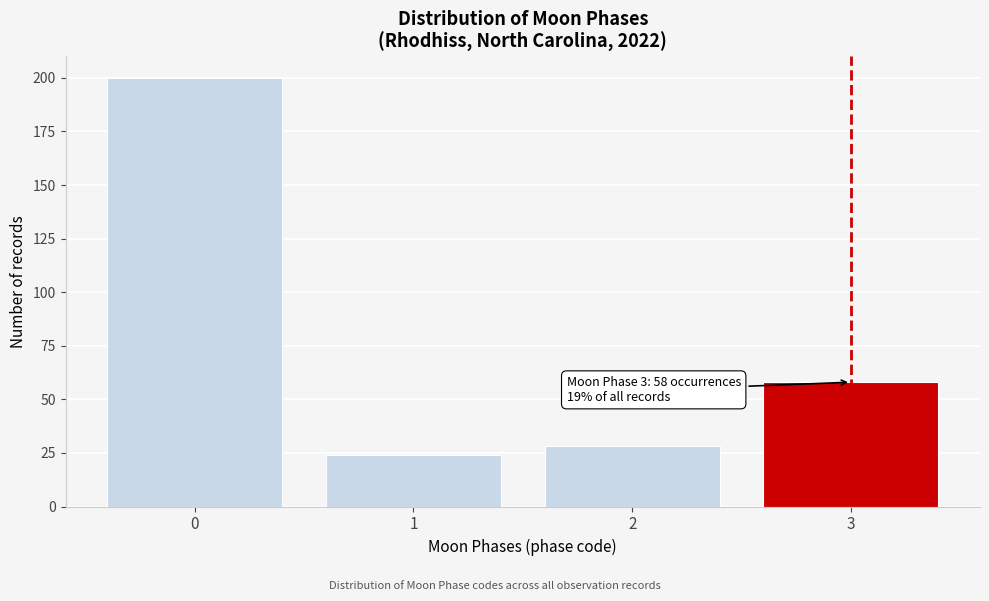

Reading left to right, extract all data points from this chart.

200	24	28	58